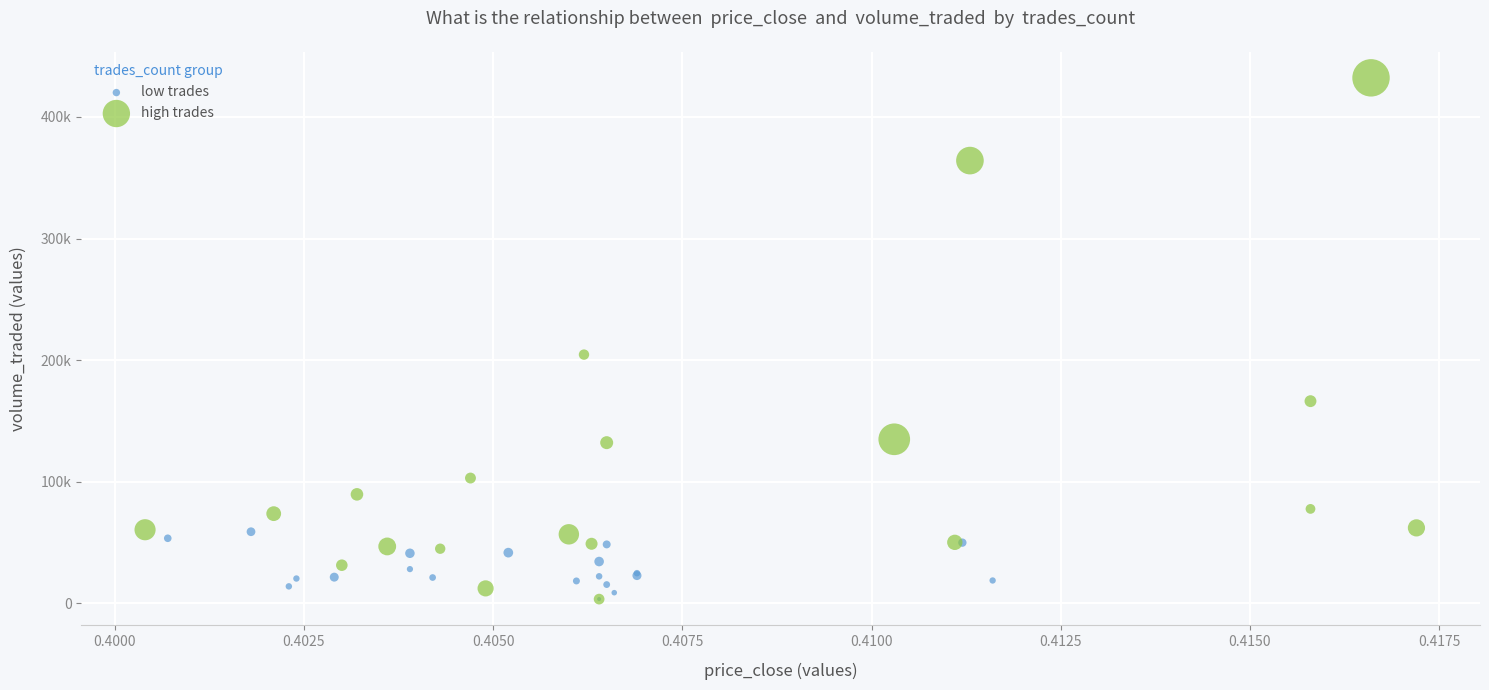

Which series contains the highest Y value?

high trades